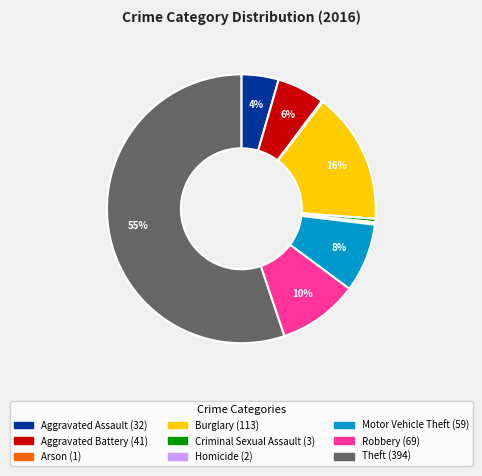

What is the largest slice in the pie chart?

Theft